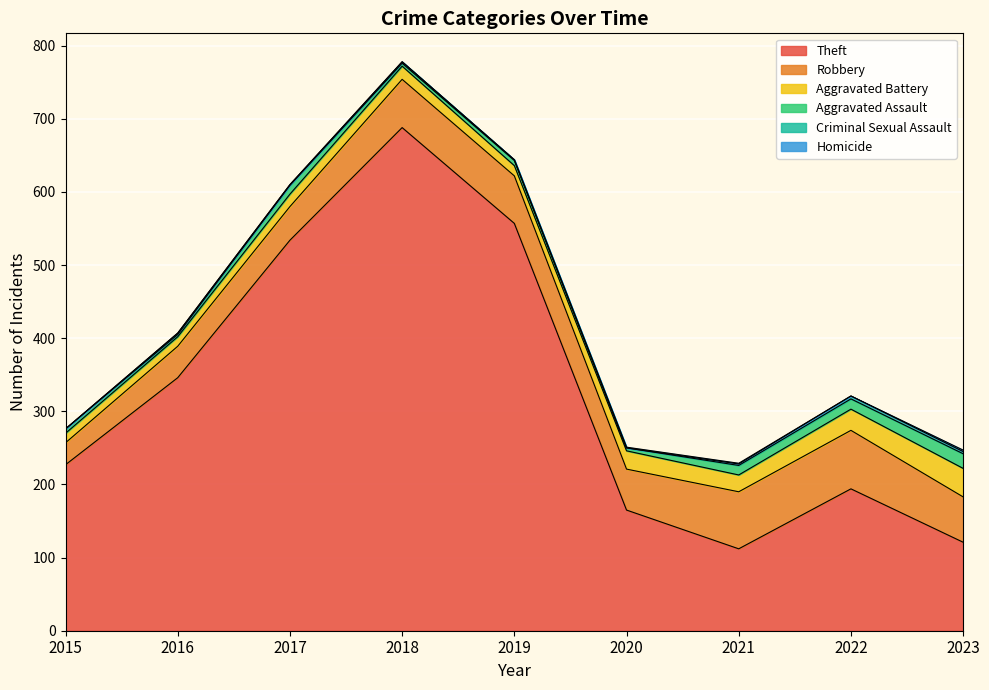

Rank the categories by Aggravated Battery value from highest to lowest.

2023, 2022, 2020, 2021, 2018, 2017, 2019, 2015, 2016